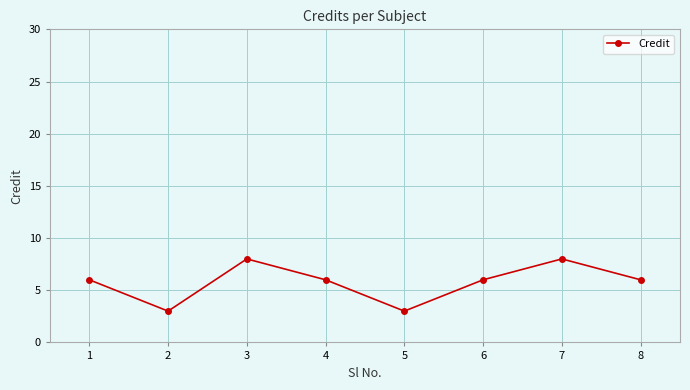

True or false: there are more than 2 points higher than both neighbors.

False